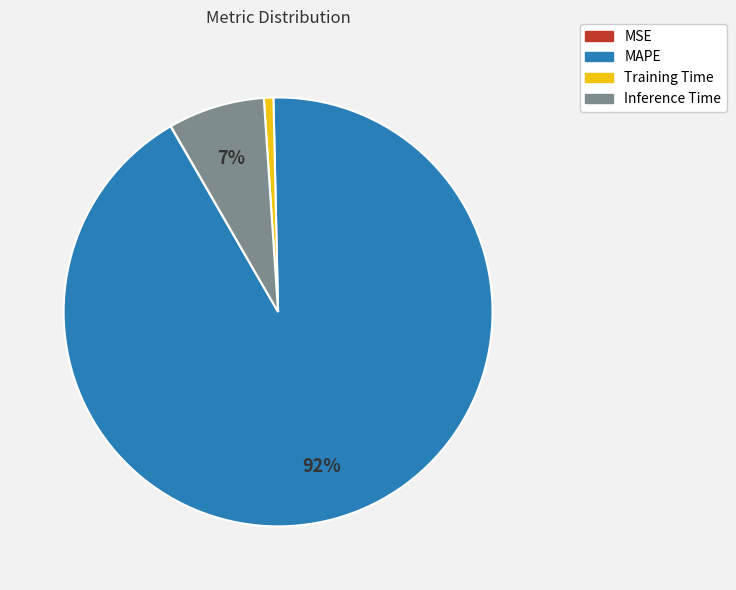

Is there any slice that represents more than half of the pie?

Yes